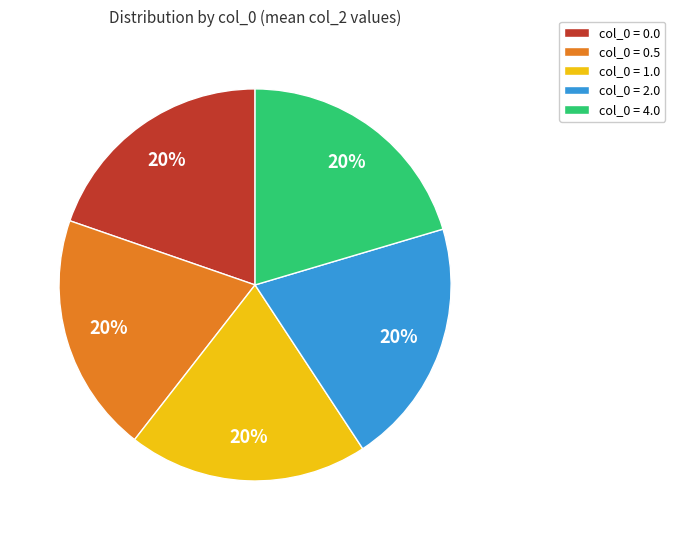

Does any single category account for the majority?

No